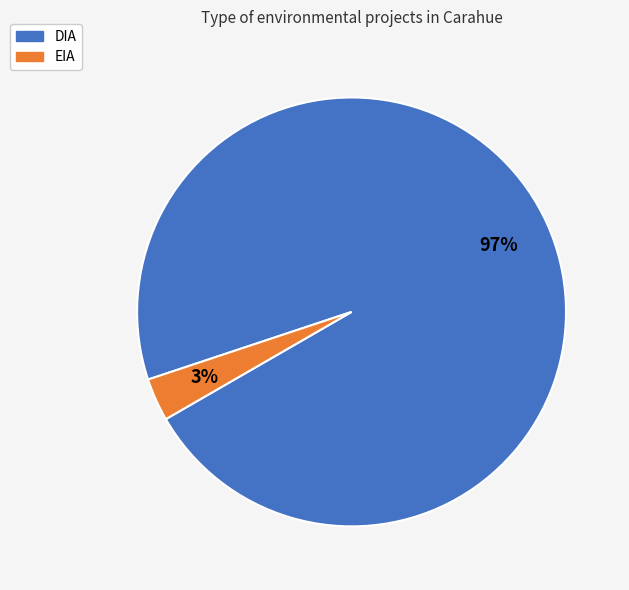

Between DIA and EIA, which is larger?

DIA